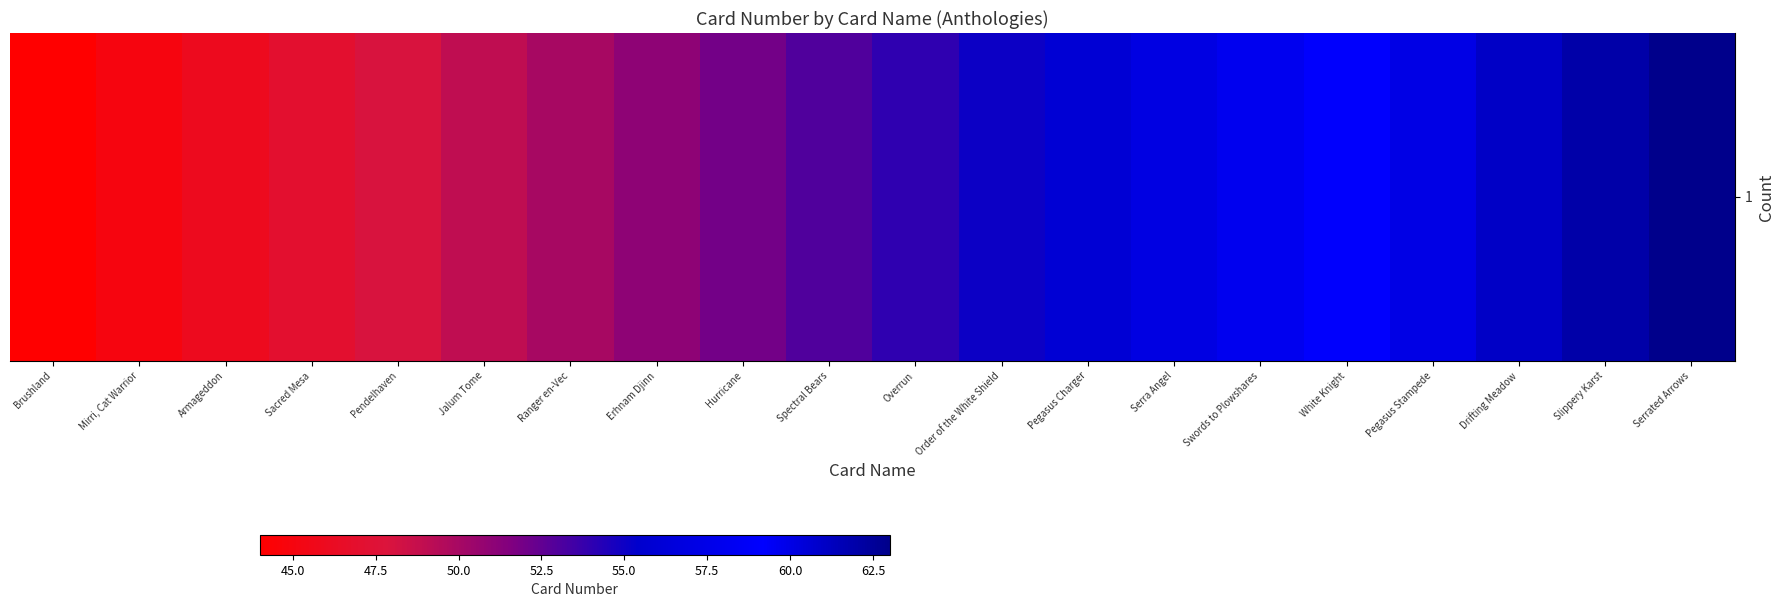

What is the minimum value shown in the chart?

44